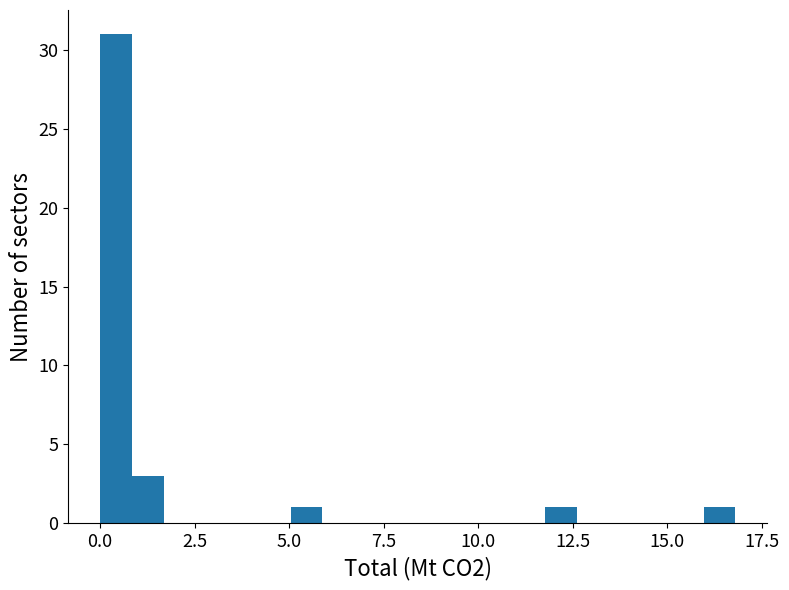

Read against the x-axis, roughly where is the centre of the tallest bar?

0.5